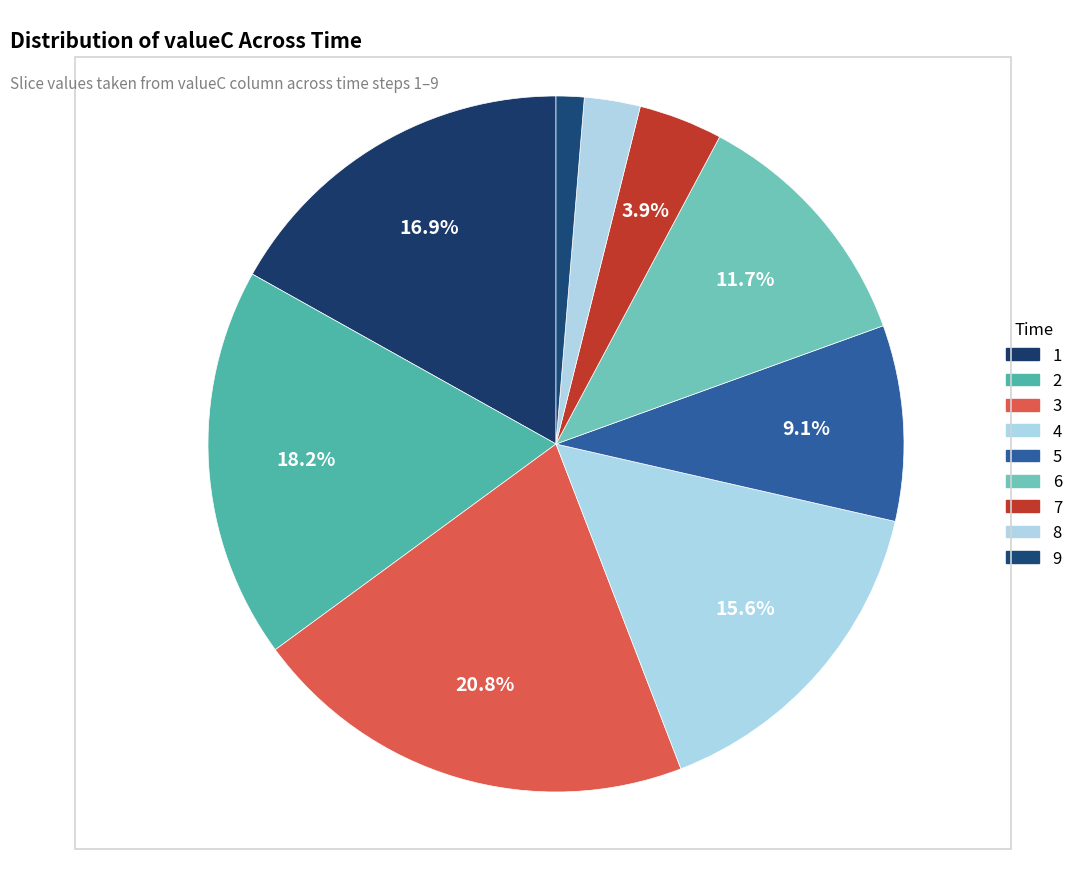

To the nearest percent, what is the difference between the largest and smallest slice percentages?

19%